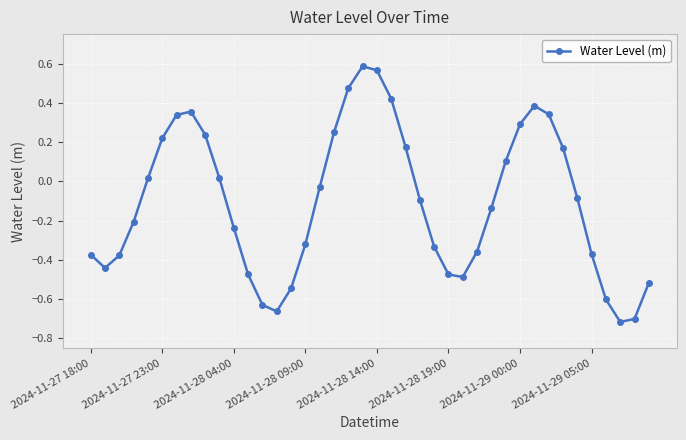

How many data points are less than 0?

23